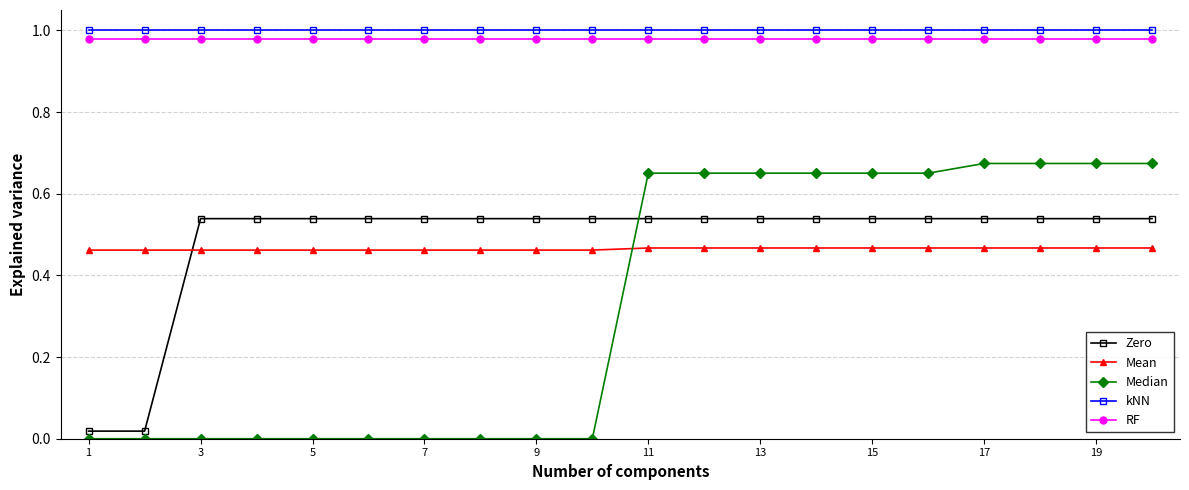

What is the sum of all kNN values?

20.0